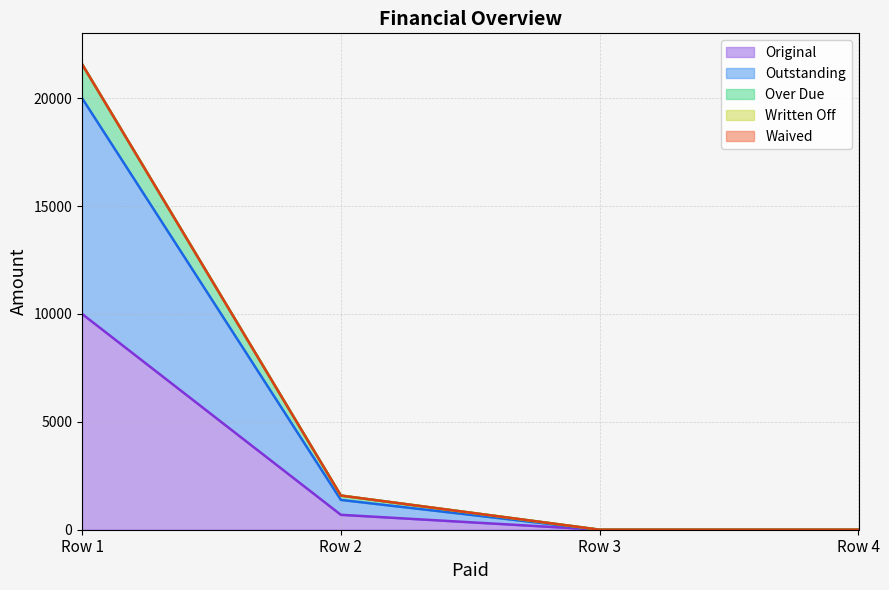

True or false: Original has more than 1 interior local peaks.

False